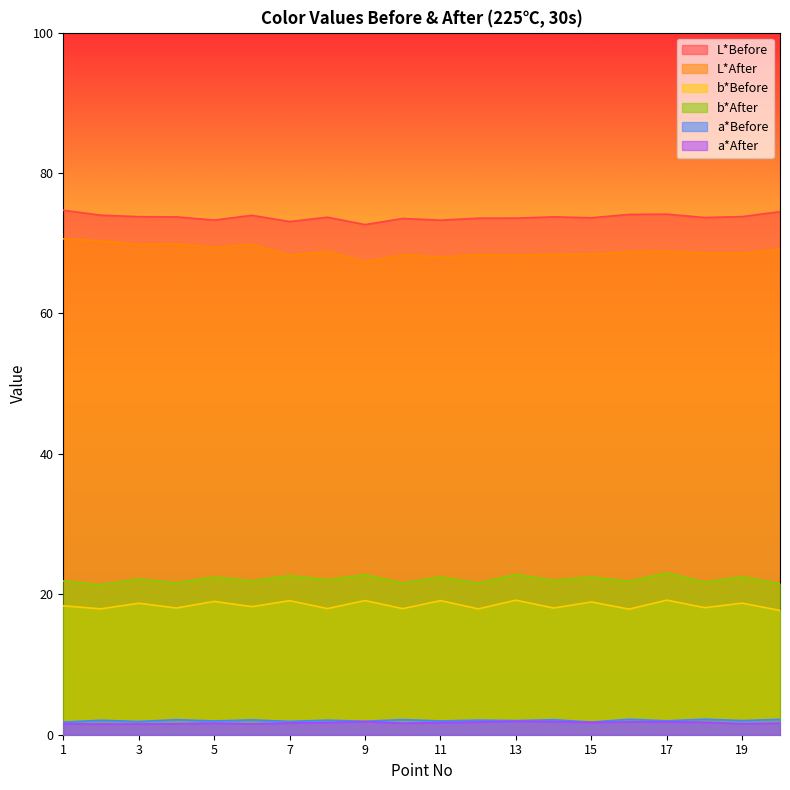

Where is the first local maximum for L*After?

4